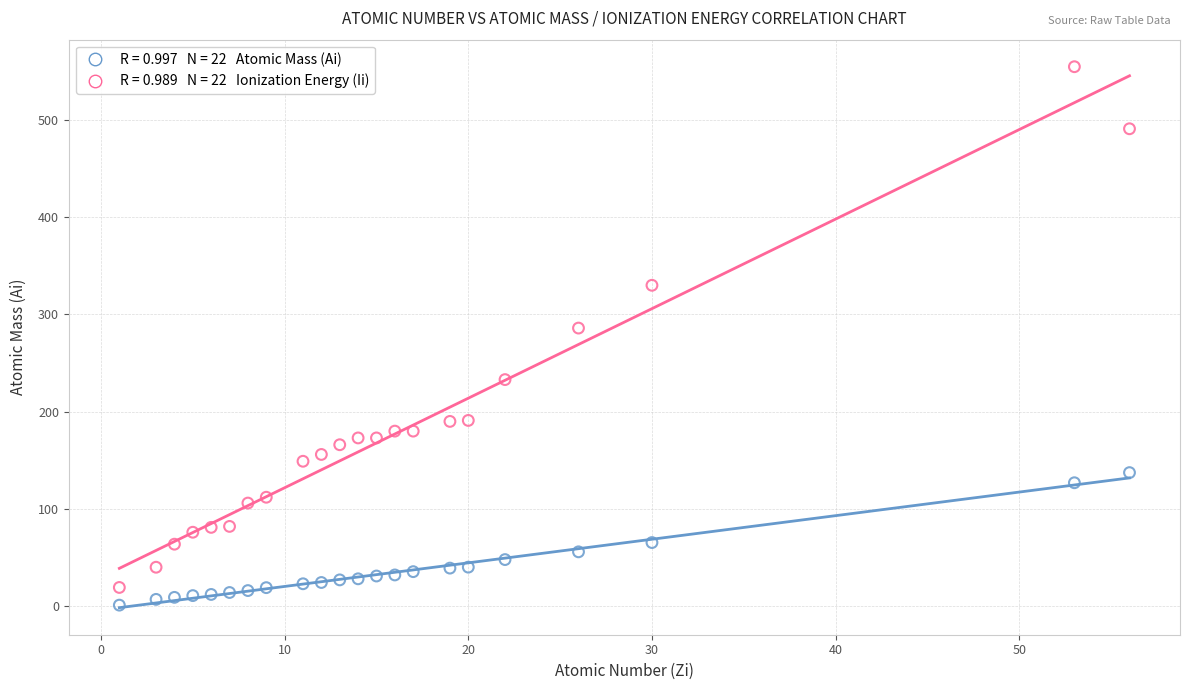

Across all series, what Y value is closest to 277?

286.0